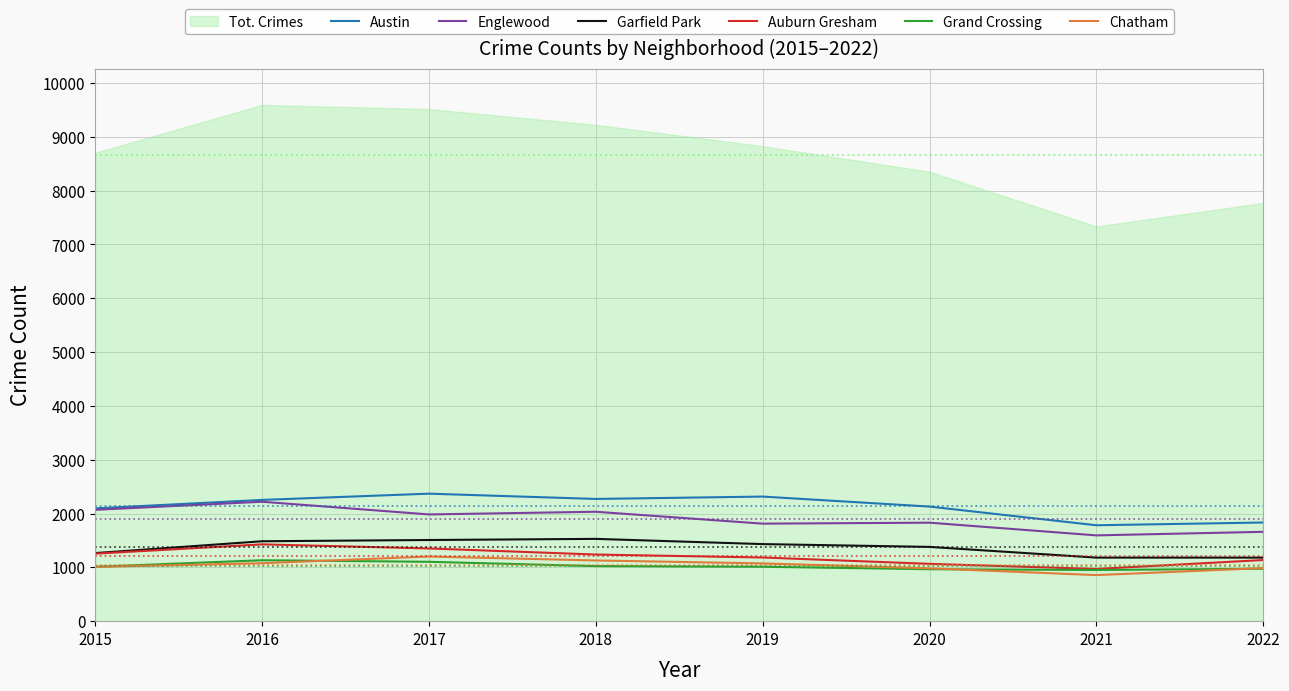

The value of Grand Crossing at 2016 is 610. True or false?

False